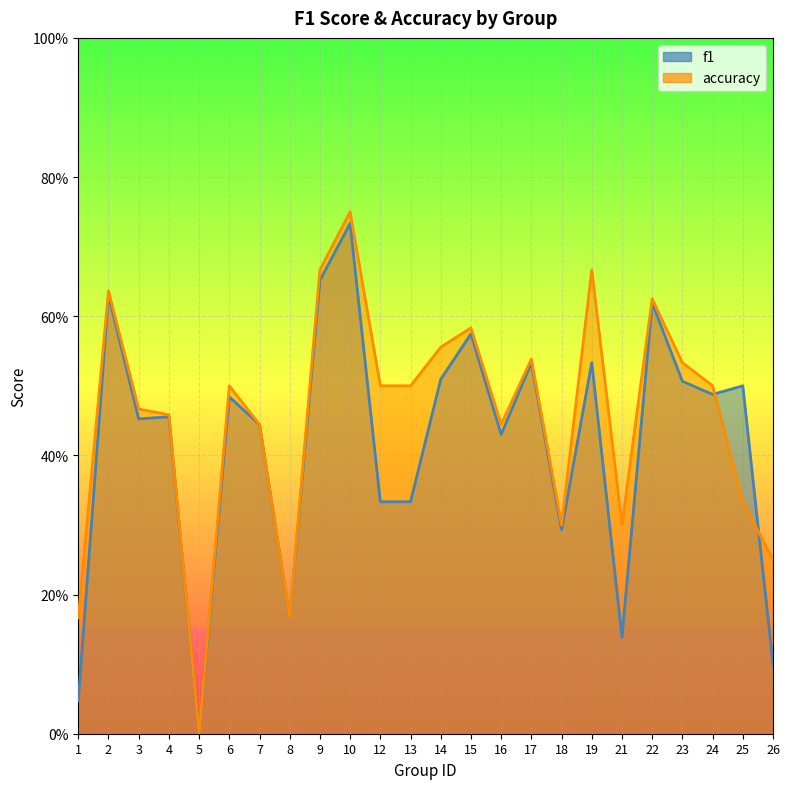

At which label does f1 reach its peak?

10